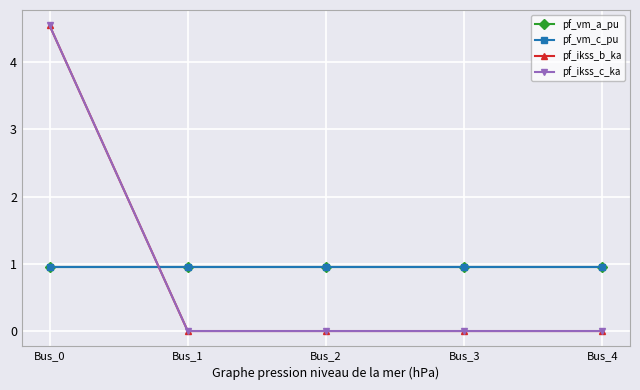

Is this an area chart (filled region under the line)?

No